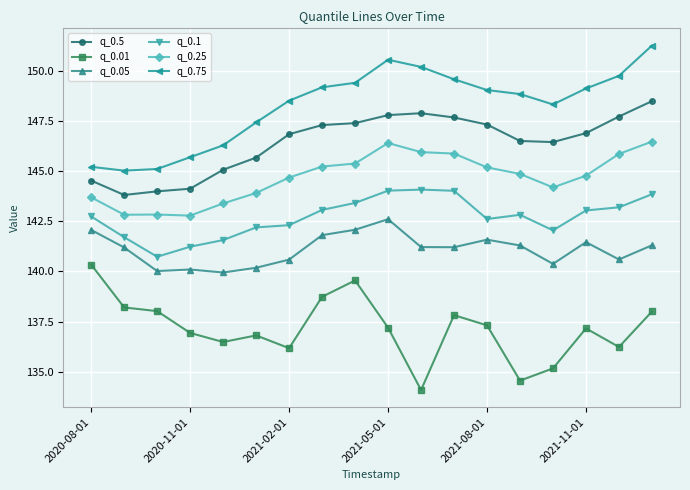

Count the number of data series in this chart.

6